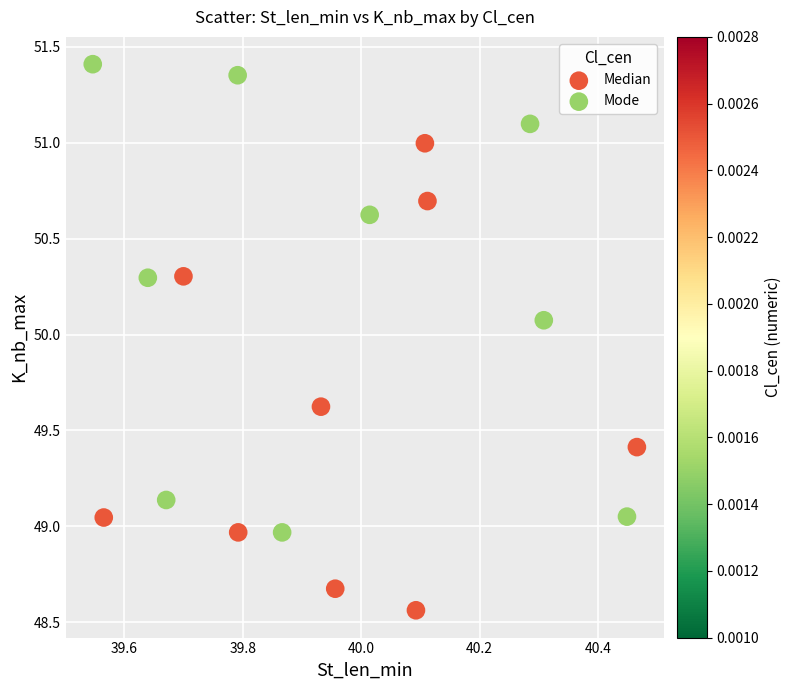

Which series contains the lowest Y value?

Median